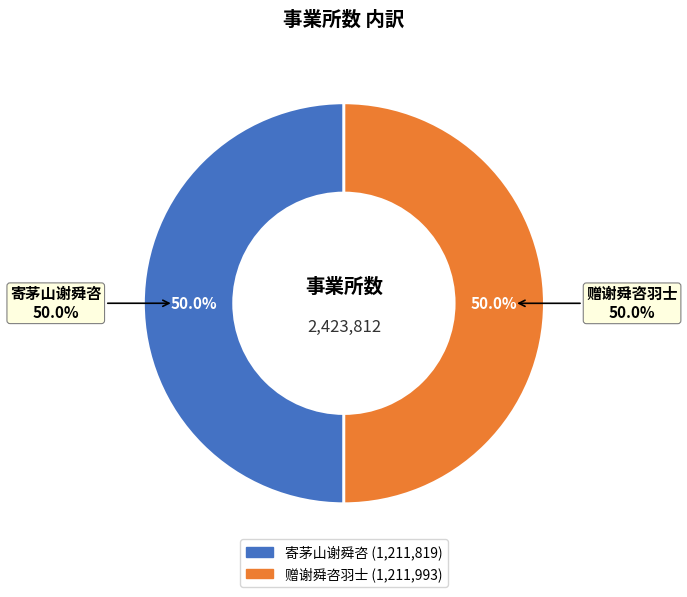

To the nearest percent, what is the combined percentage of 赠谢舜咨羽士 and 寄茅山谢舜咨?

100%